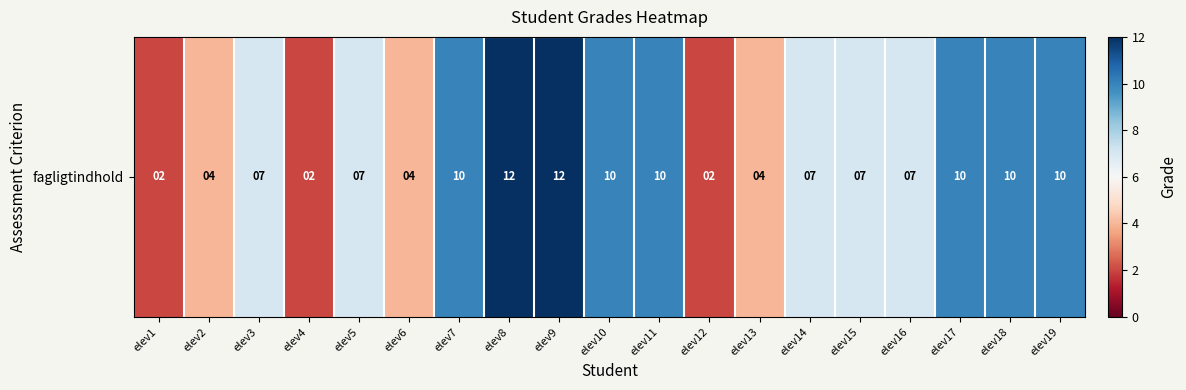

Between elev3 and elev9, which is larger?

elev9